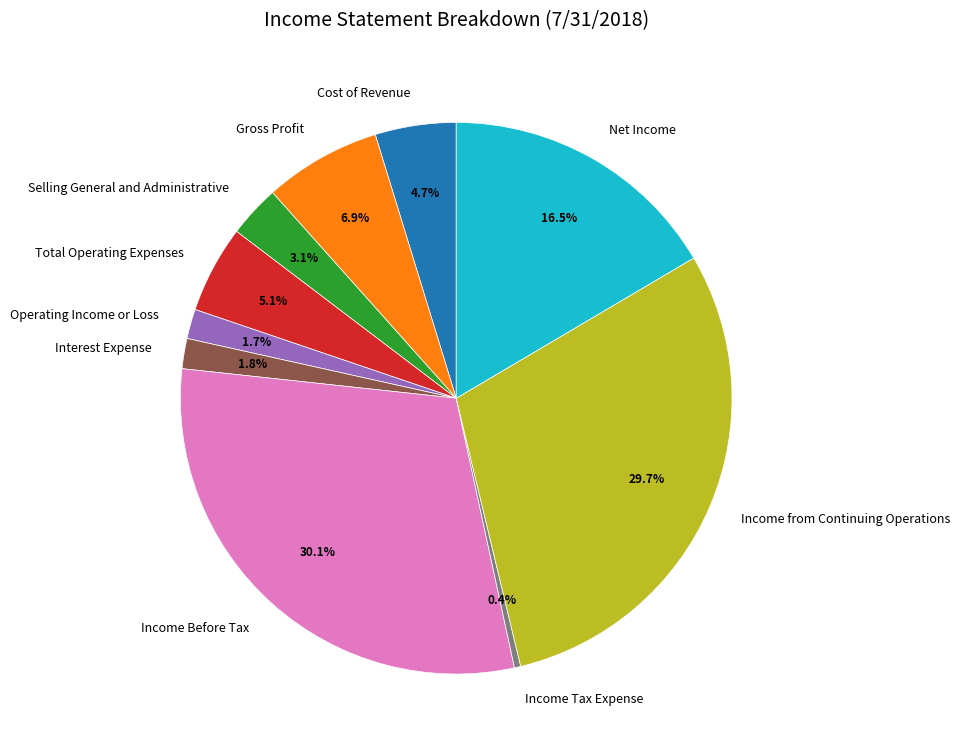

Which slice is the smallest?

Income Tax Expense